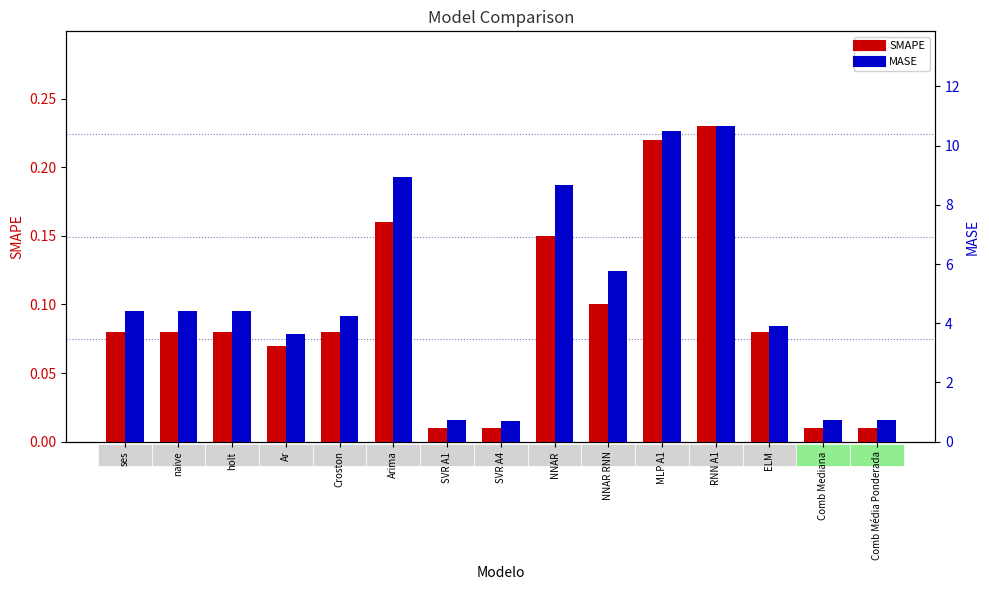

How many categories are shown in the chart?

15